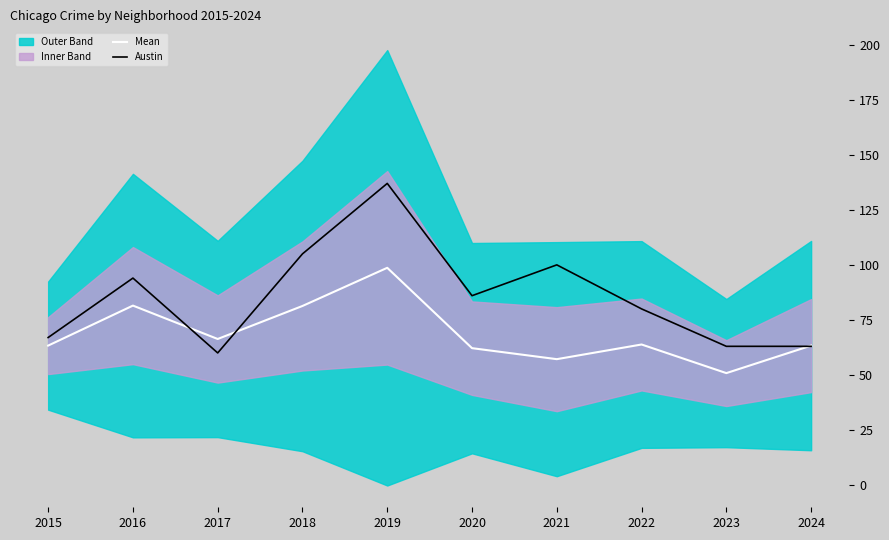

Which series has the largest total across all categories?

Austin